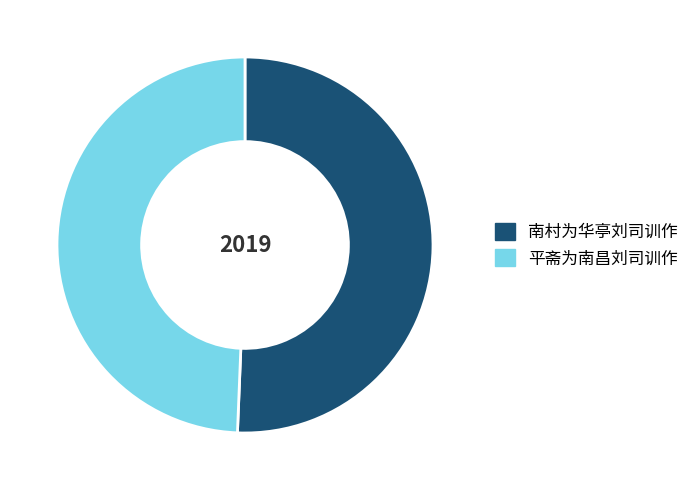

Is the sum of 南村为华亭刘司训作 and 平斋为南昌刘司训作 greater than half?

Yes